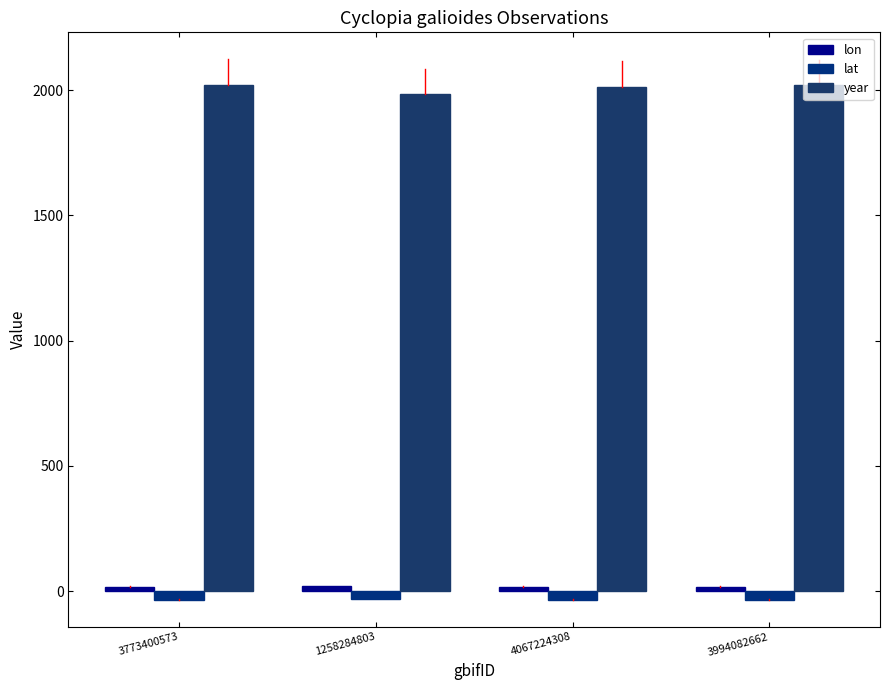

Count the number of categories in the chart.

4